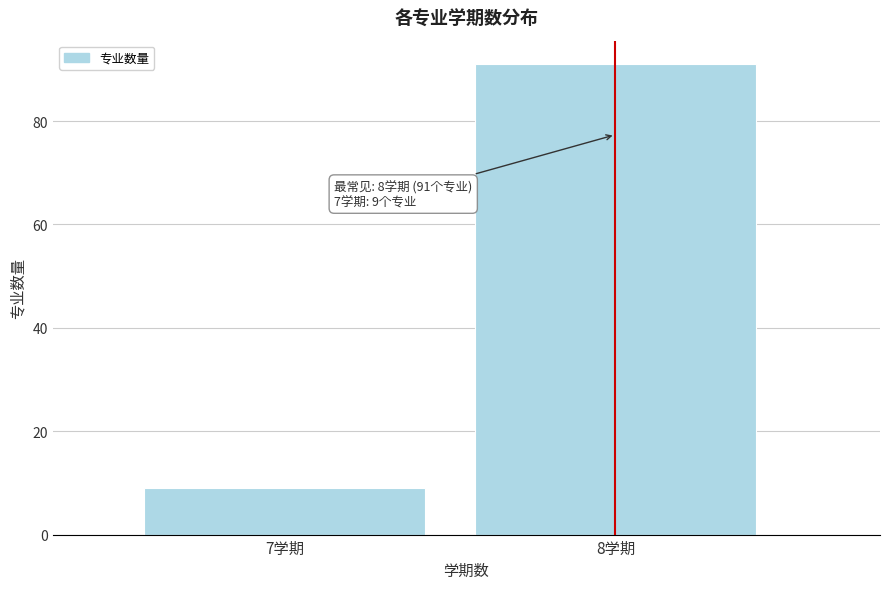

Reading right to left, extract all data points from this chart.

8学期=91	7学期=9